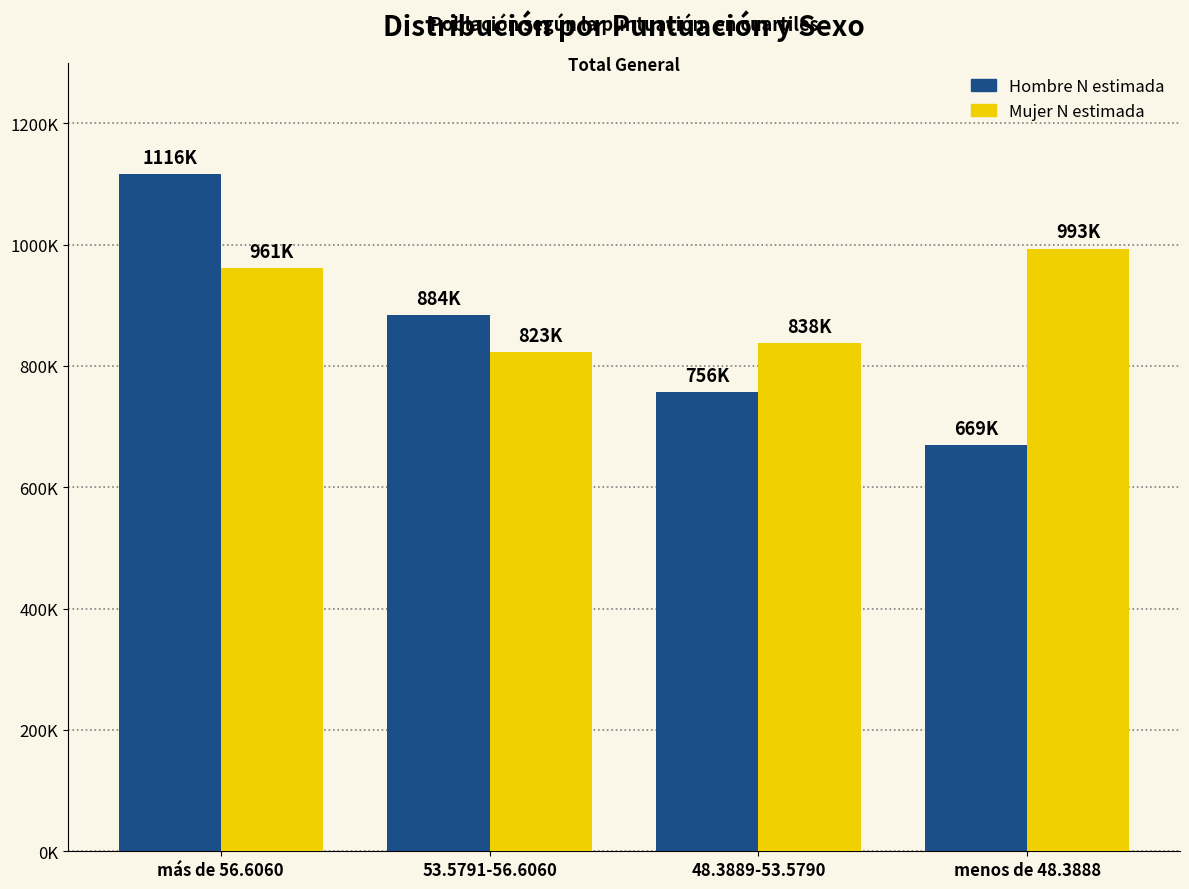

What are all the series names shown in the legend?

Hombre N estimada, Mujer N estimada